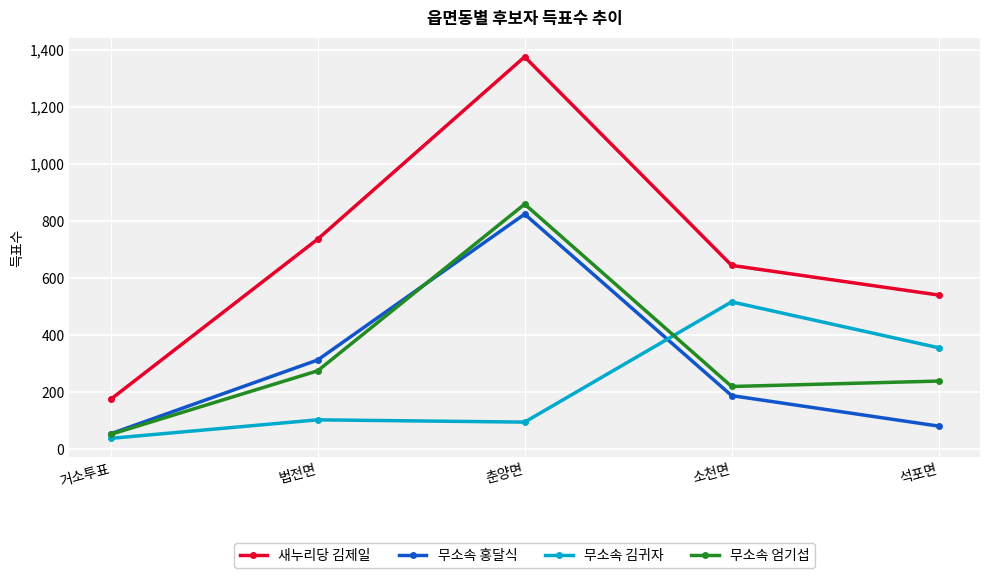

What are all the series names shown in the legend?

새누리당 김제일, 무소속 홍달식, 무소속 김귀자, 무소속 엄기섭